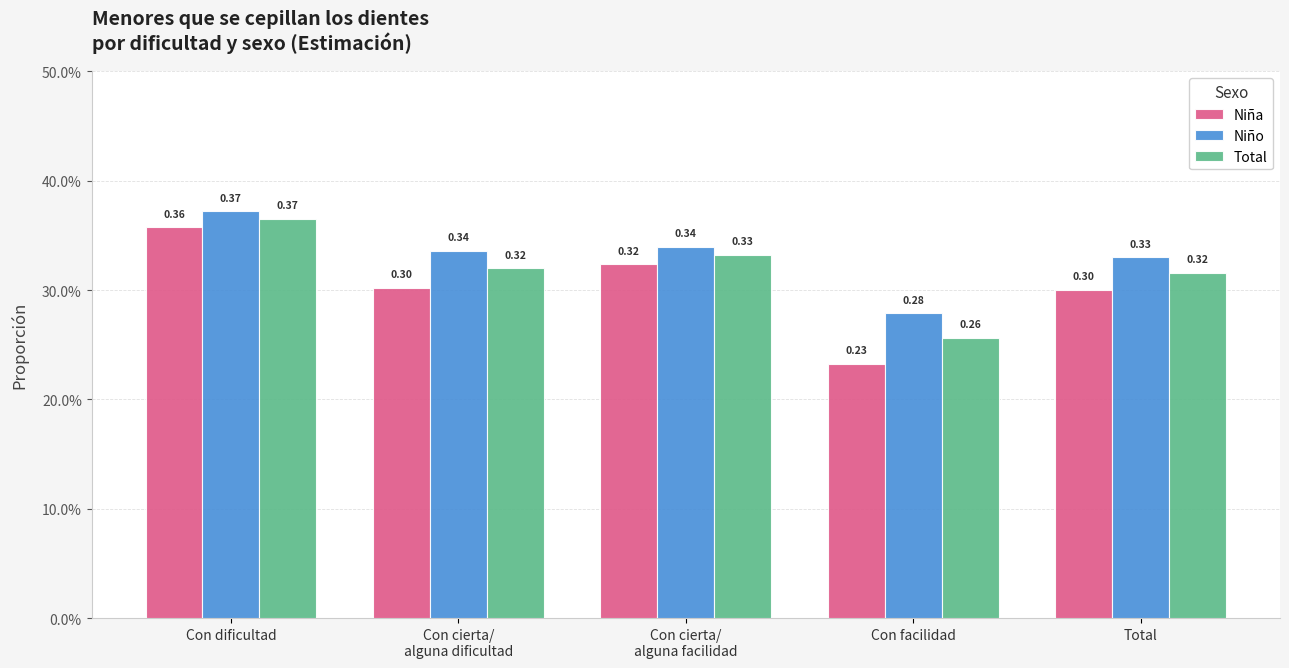

What are all the series names shown in the legend?

Niña, Niño, Total